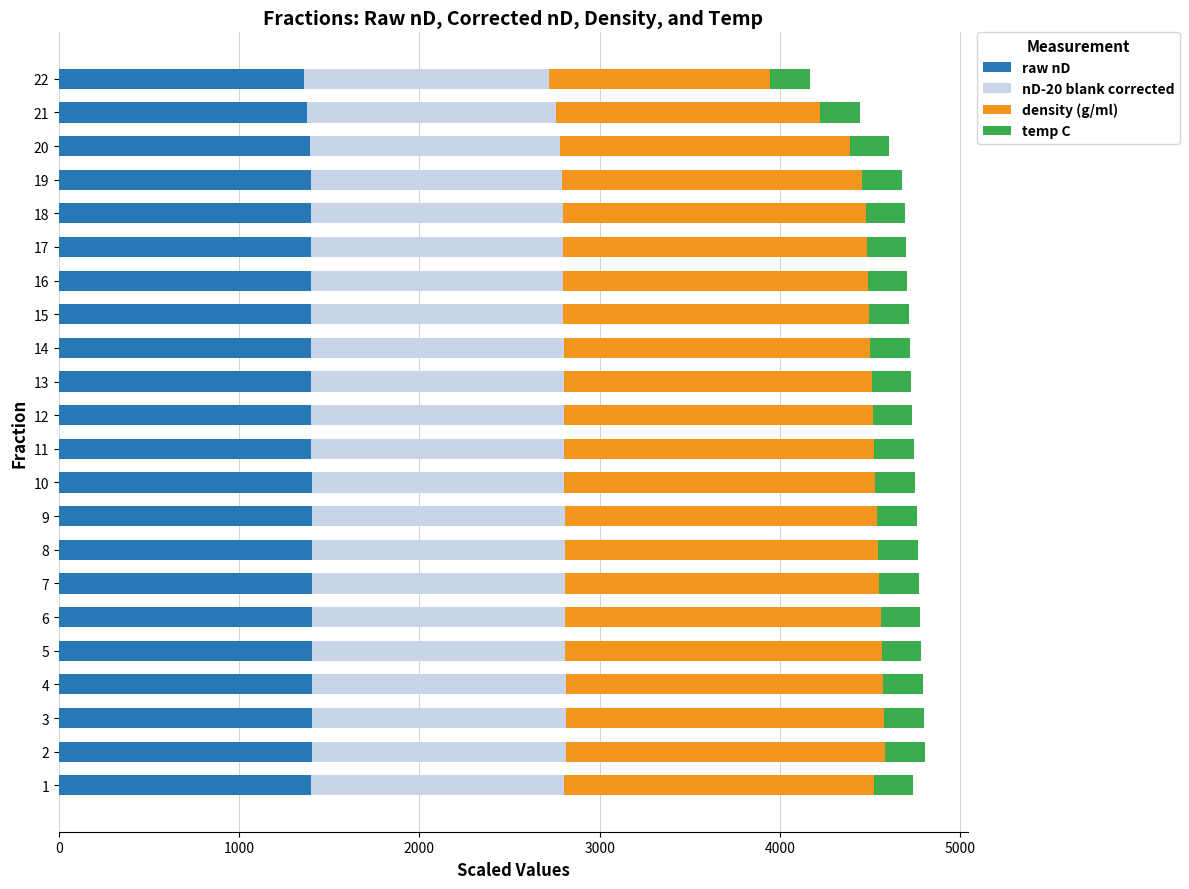

The value of raw nD at 9 is 720.6. True or false?

False